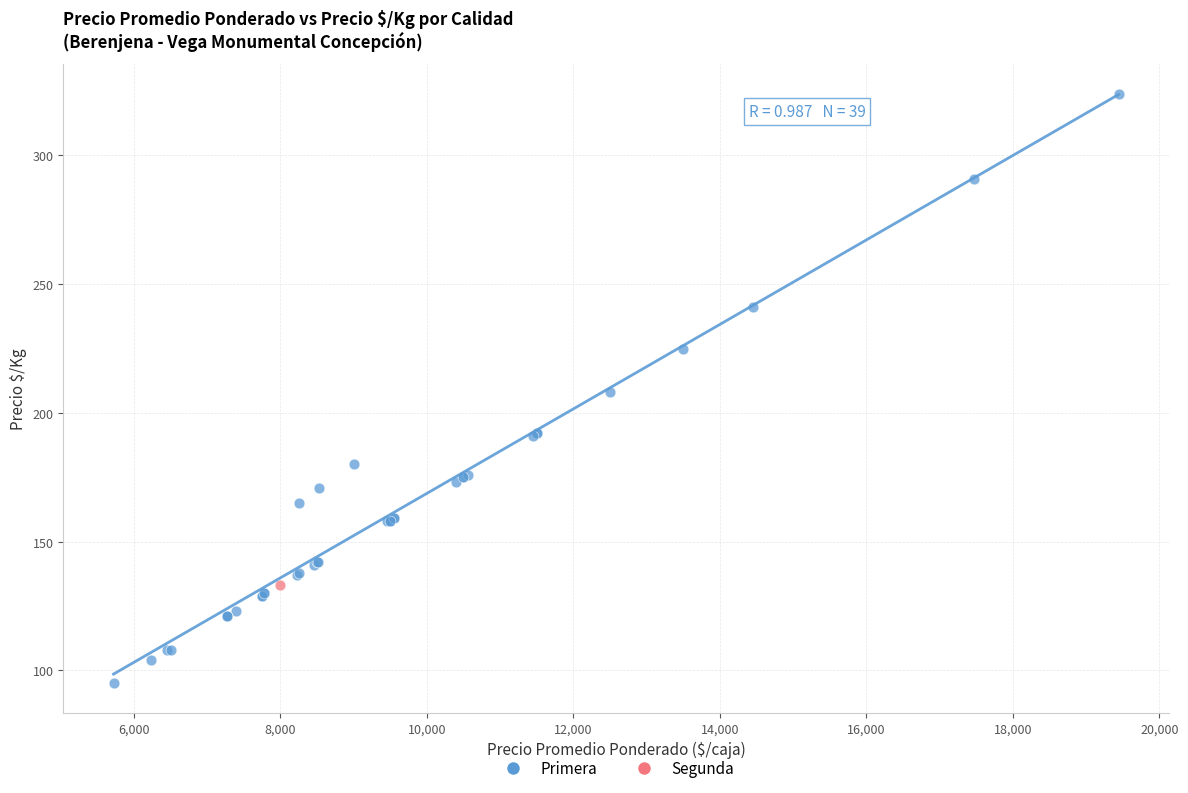

What are all the series names shown in the legend?

Primera, Segunda